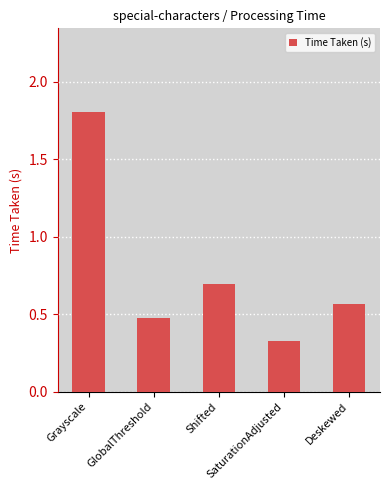

What is the average value?

0.8